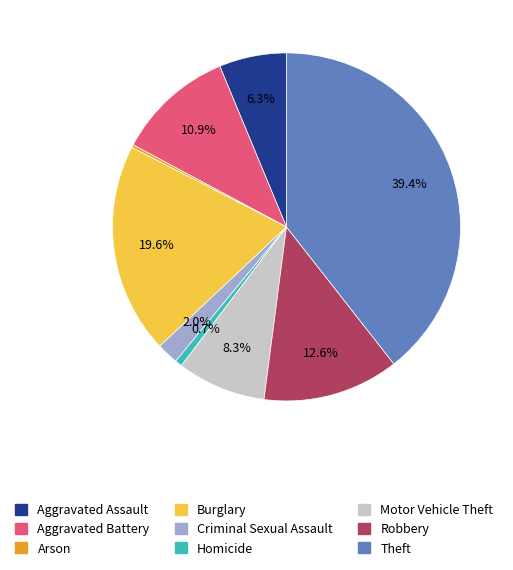

How much of the chart is everything except Homicide?

99.3%